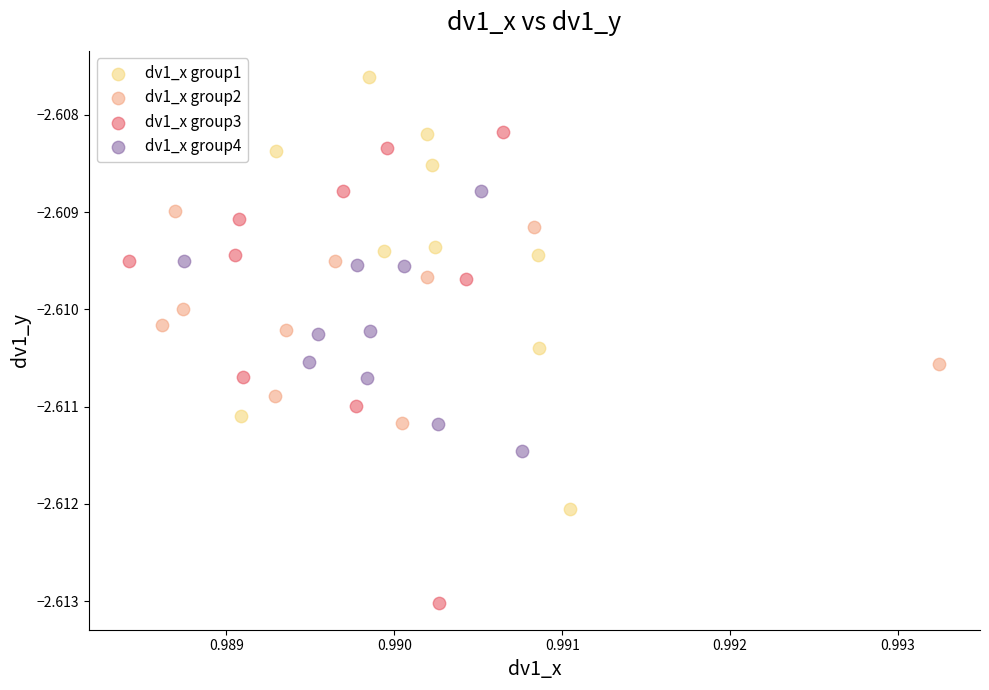

Which series contains the highest Y value?

dv1_x group1